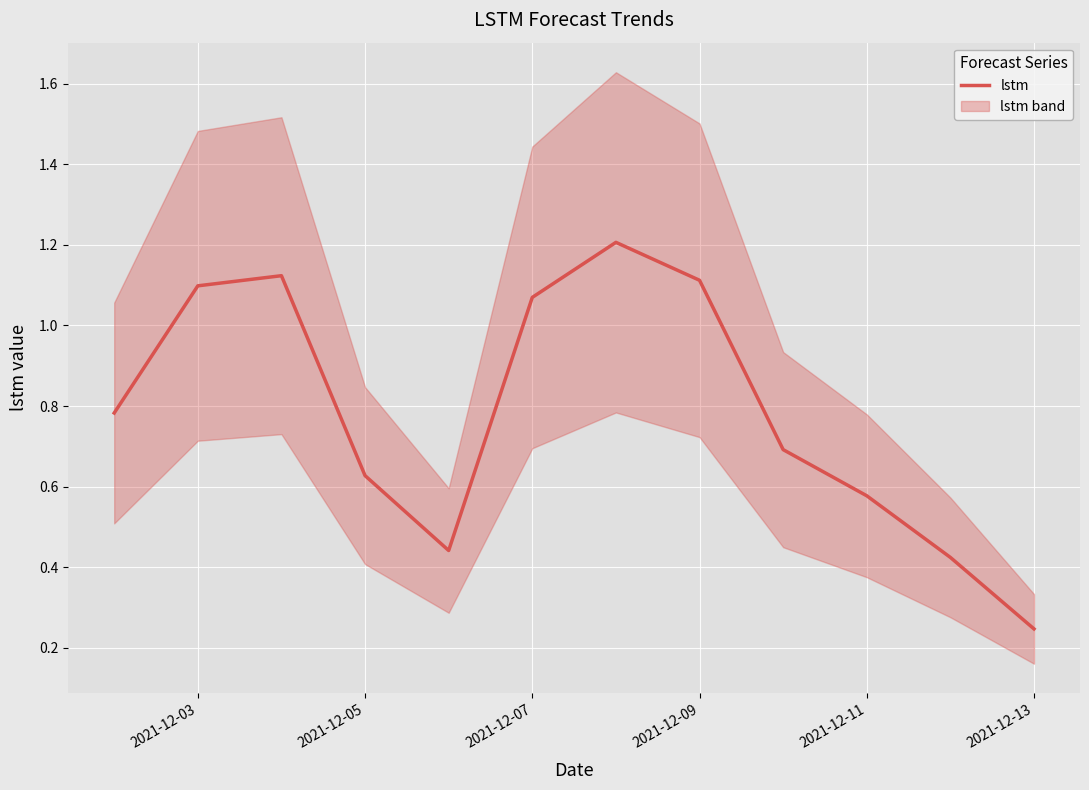

What is the value of the 5th point from the left?

0.4